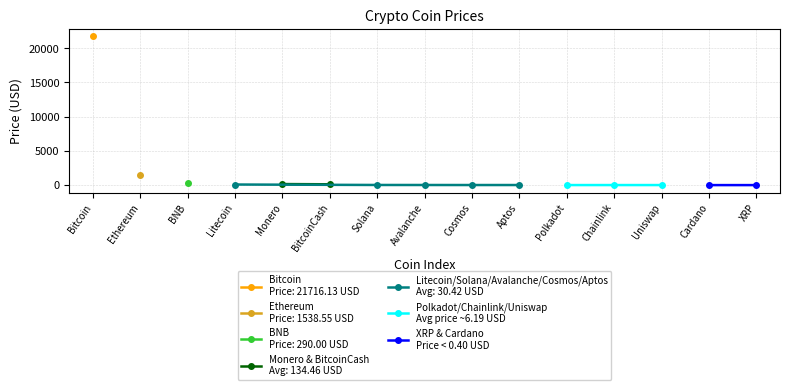

Reading left to right, list all the values displayed in this chart.

Bitcoin=21716.1	Ethereum=1538.5	BNB=290.0	Litecoin=84.3	Monero=151.1	BitcoinCash=117.8	Solana=18.5	Avalanche=15.6	Cosmos=10.8	Aptos=11.3	Polkadot=5.8	Chainlink=6.6	Uniswap=6.2	Cardano=0.3	XRP=0.4